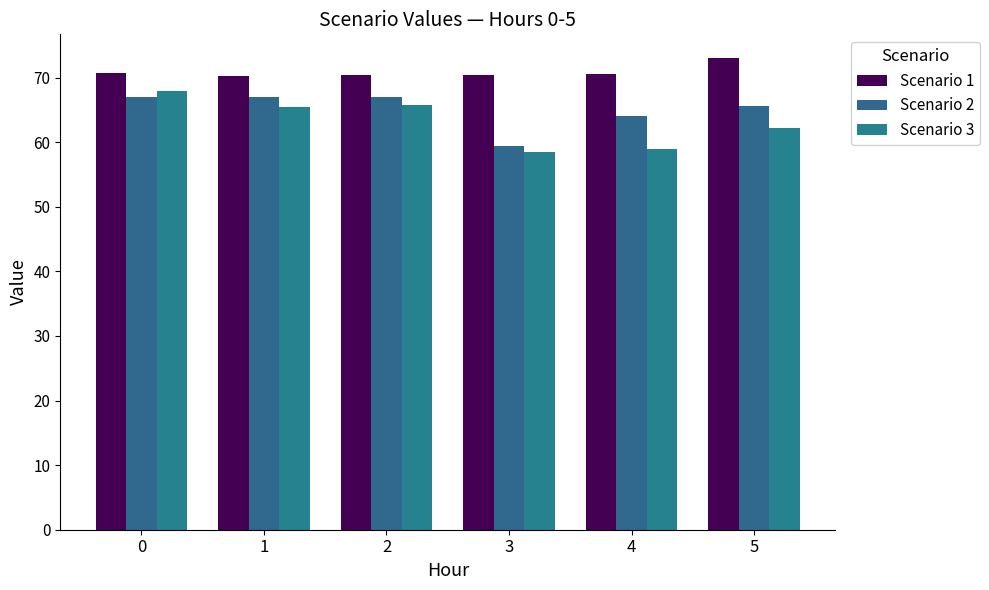

Reading left to right, list all the values displayed in this chart.

Scenario 1: 70.7	70.3	70.4	70.4	70.6	73.0
Scenario 2: 67.0	67.0	67.0	59.4	64.0	65.6
Scenario 3: 67.9	65.4	65.8	58.5	59.0	62.2